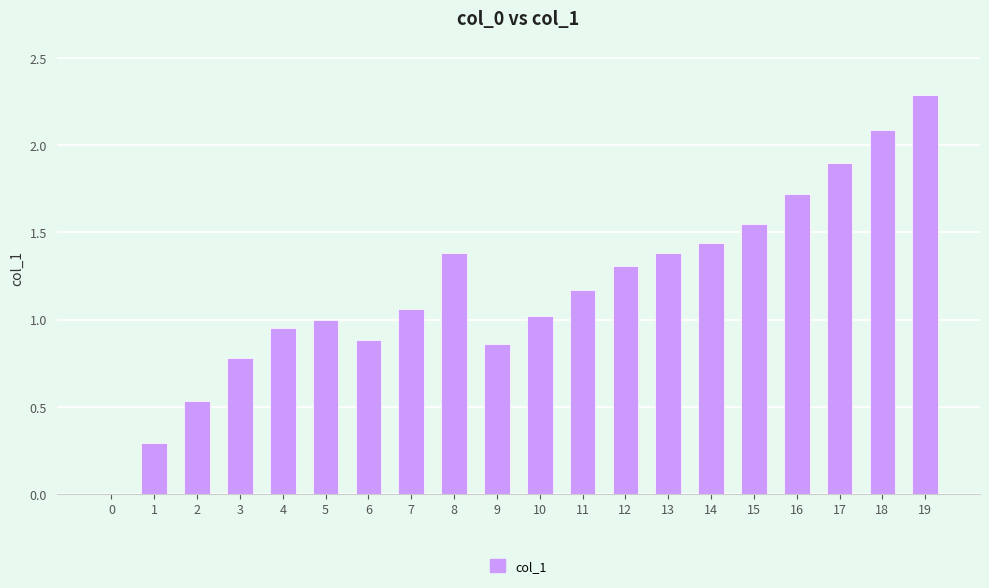

What is the change in value from 7 to 11?

+0.1